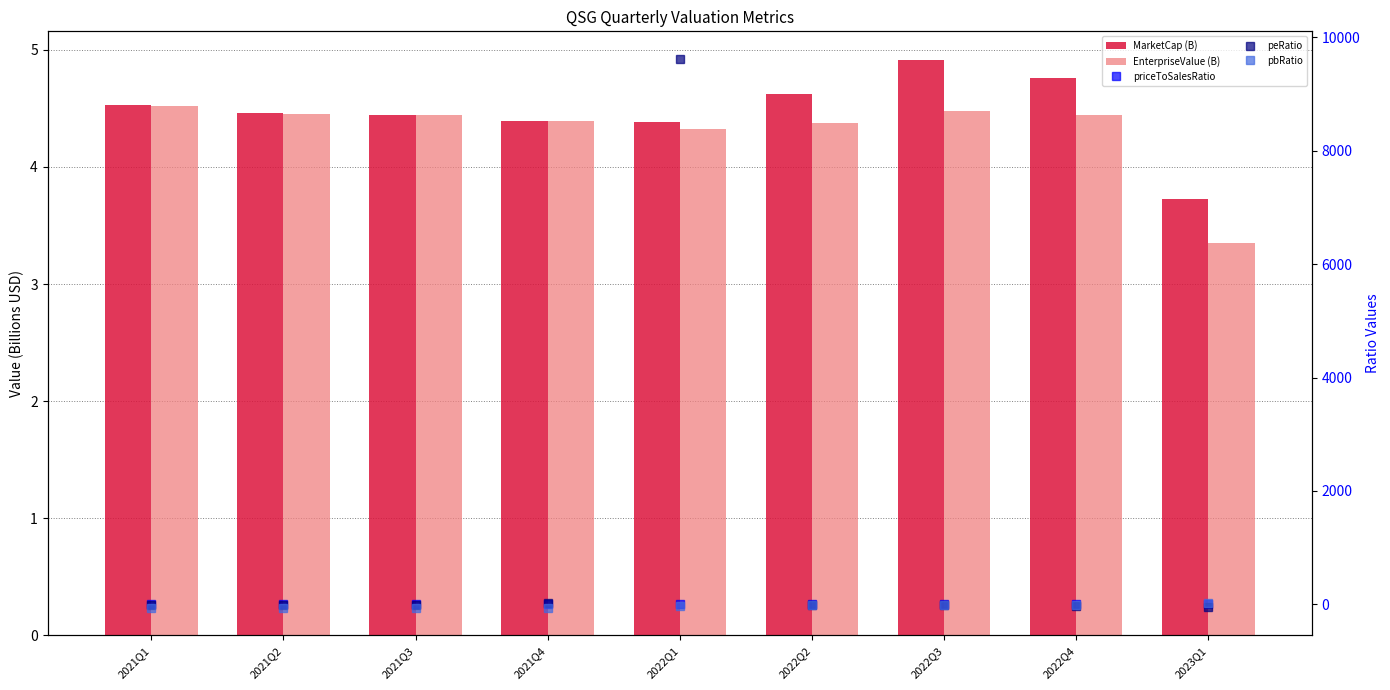

At which label does MarketCap (B) first exceed 4?

2021Q1